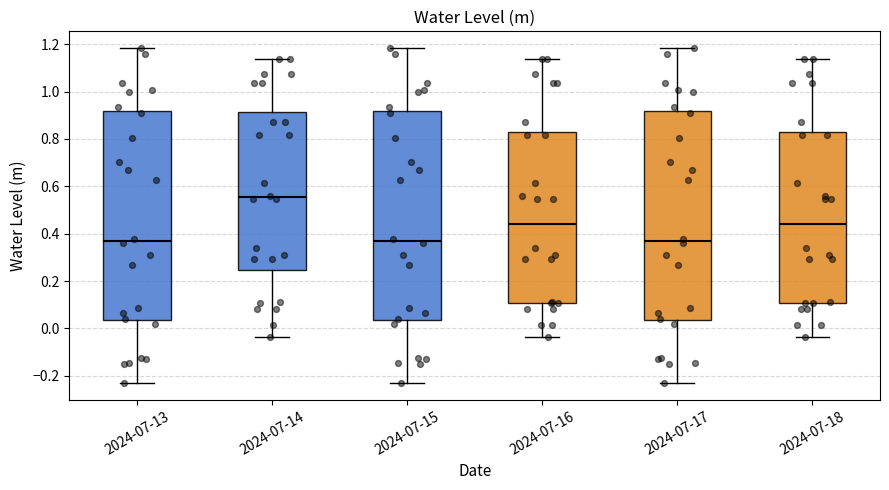

Reading left to right, read every box against the y-axis: the position of its median line, the range the box covers, and the ends of its whiskers. The values are not printed on the chart, so give them approximately, as read against the axis.

2024-07-13: median 0.36, box 0.04 to 0.92, whiskers -0.24 to 1.18
2024-07-14: median 0.56, box 0.24 to 0.92, whiskers -0.04 to 1.14
2024-07-15: median 0.36, box 0.04 to 0.92, whiskers -0.24 to 1.18
2024-07-16: median 0.44, box 0.10 to 0.84, whiskers -0.04 to 1.14
2024-07-17: median 0.36, box 0.04 to 0.92, whiskers -0.24 to 1.18
2024-07-18: median 0.44, box 0.10 to 0.84, whiskers -0.04 to 1.14